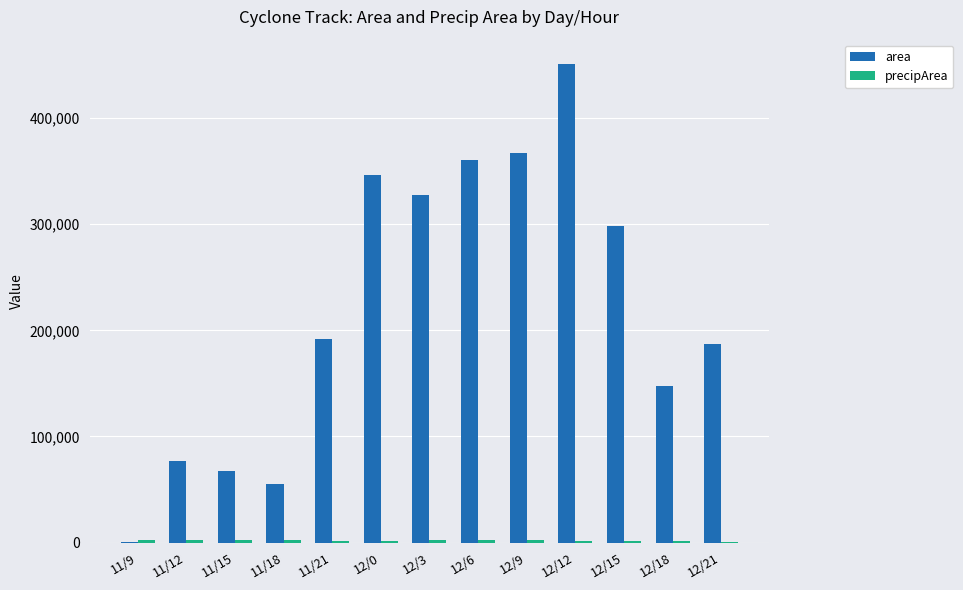

What is the maximum value shown in the chart?

451250